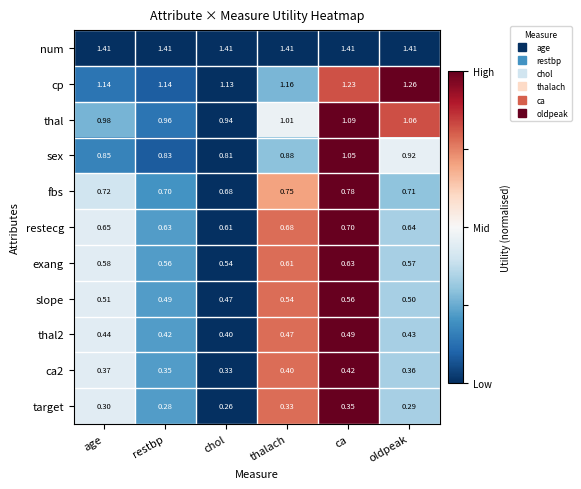

Is the value of num at ca greater than the value of cp at chol?

Yes